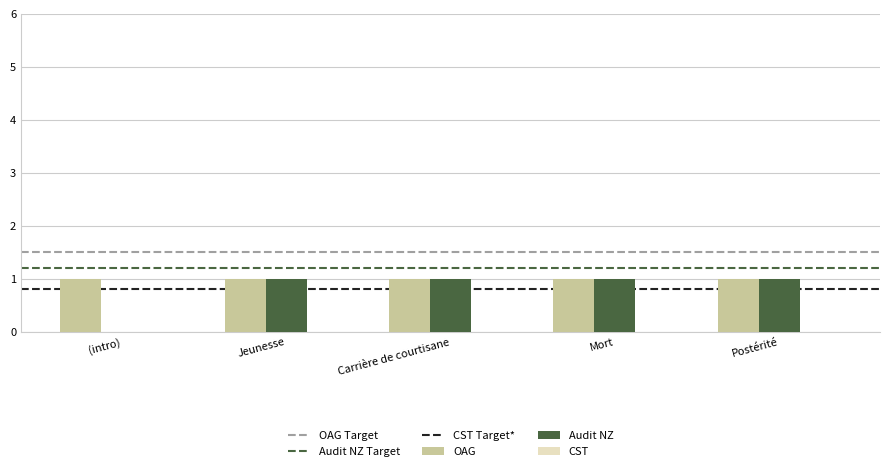

Is it true that Audit NZ equals 1 at Mort?

True